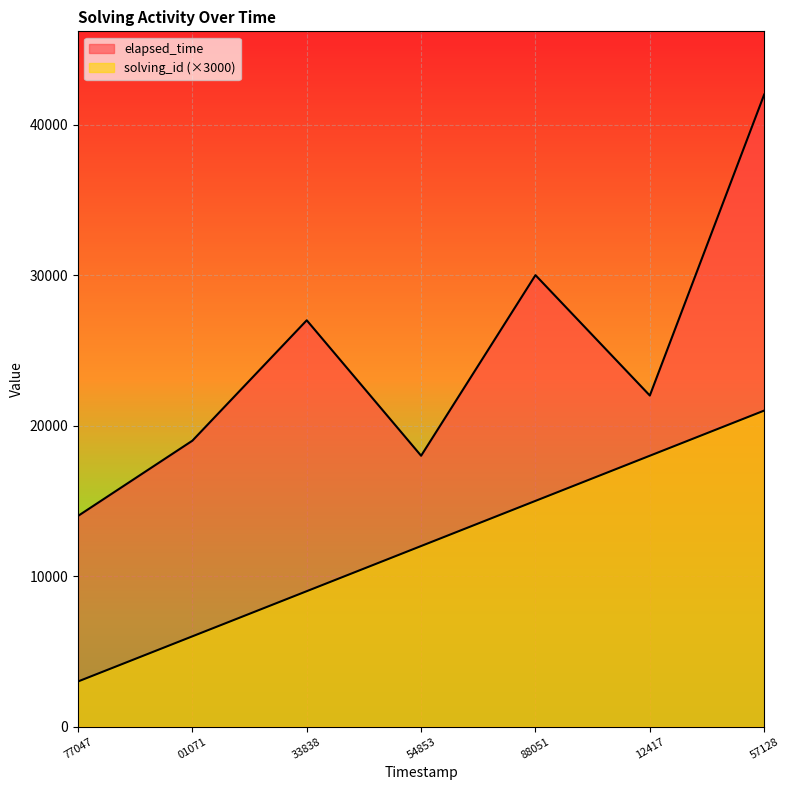

Which series has the widest spread of values?

elapsed_time